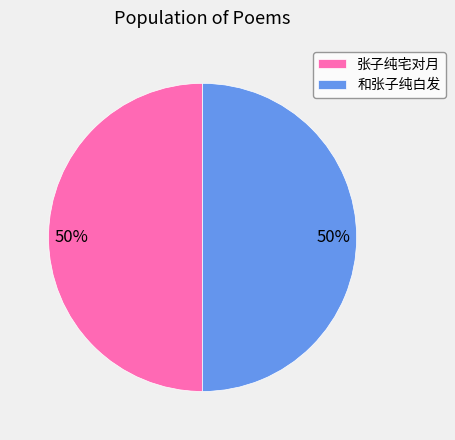

To the nearest percent, what is the average slice percentage?

50%